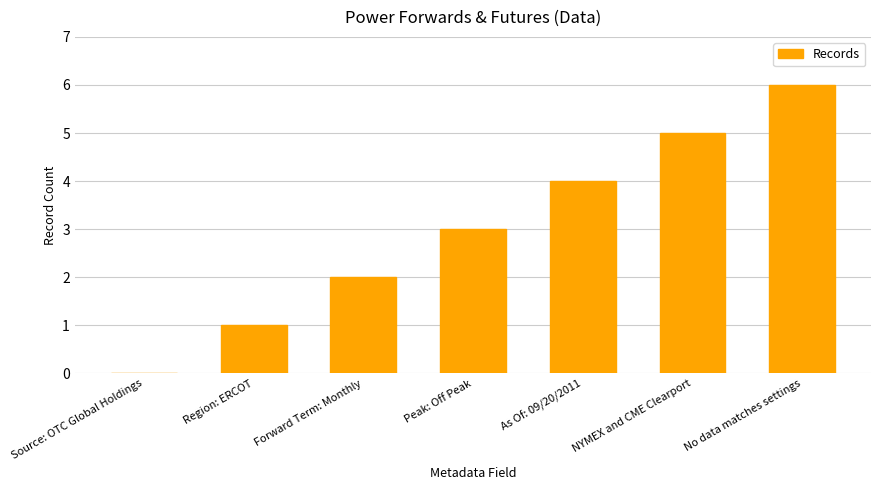

Does the chart contain stacked bars?

No